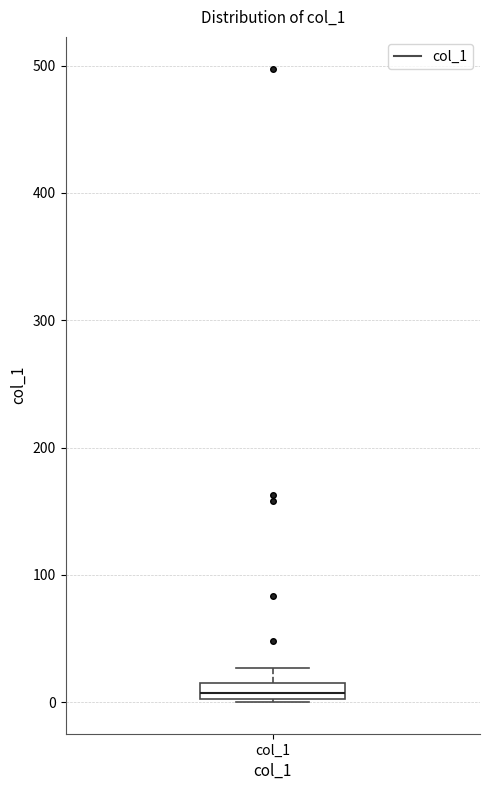

Where is the lower edge of the box for col_1 on the y-axis? The values are not printed on the chart, so give them approximately, as read against the axis.

0